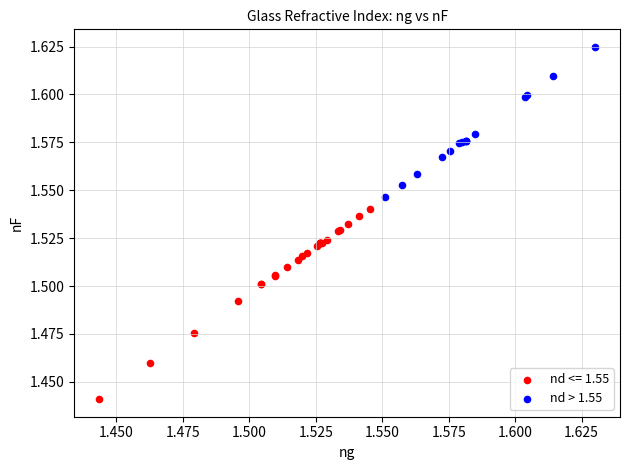

Which series contains the lowest Y value?

nd <= 1.55